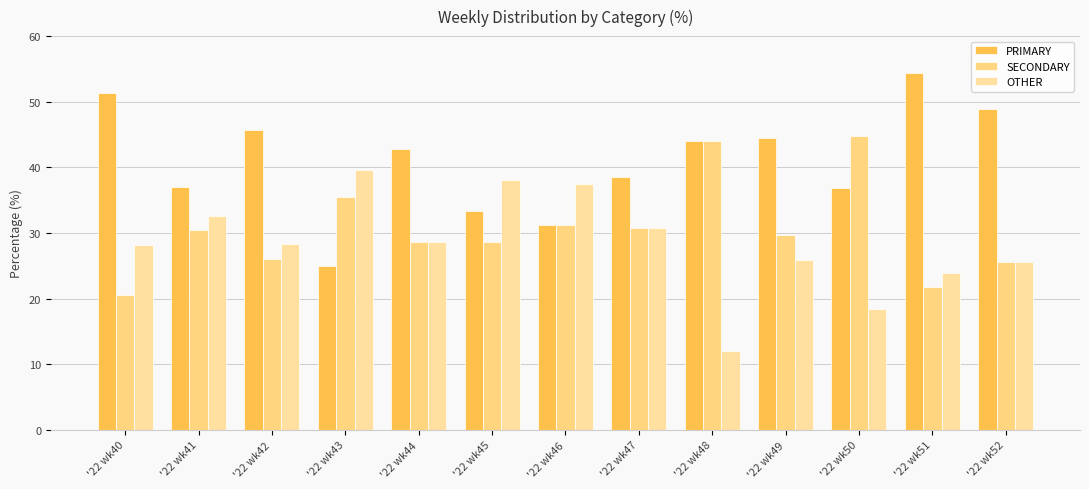

How many groups of bars are there?

13